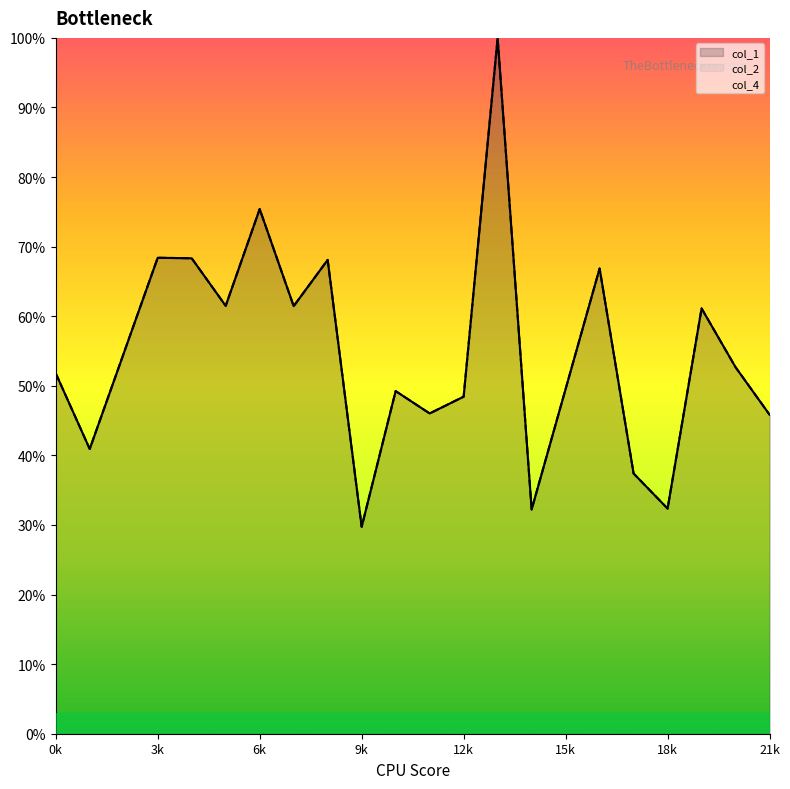

What is the smallest value displayed?

29.7